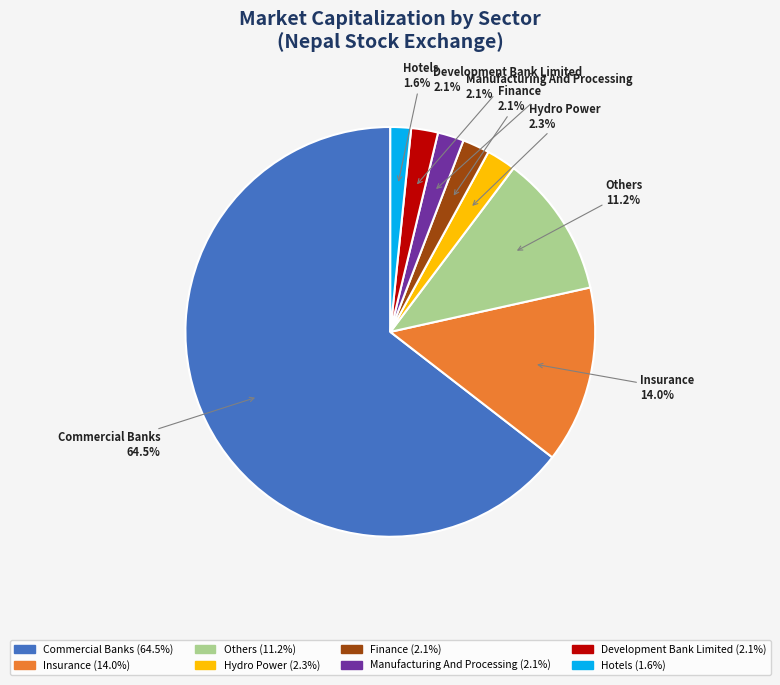

Which category accounts for the majority?

Commercial Banks